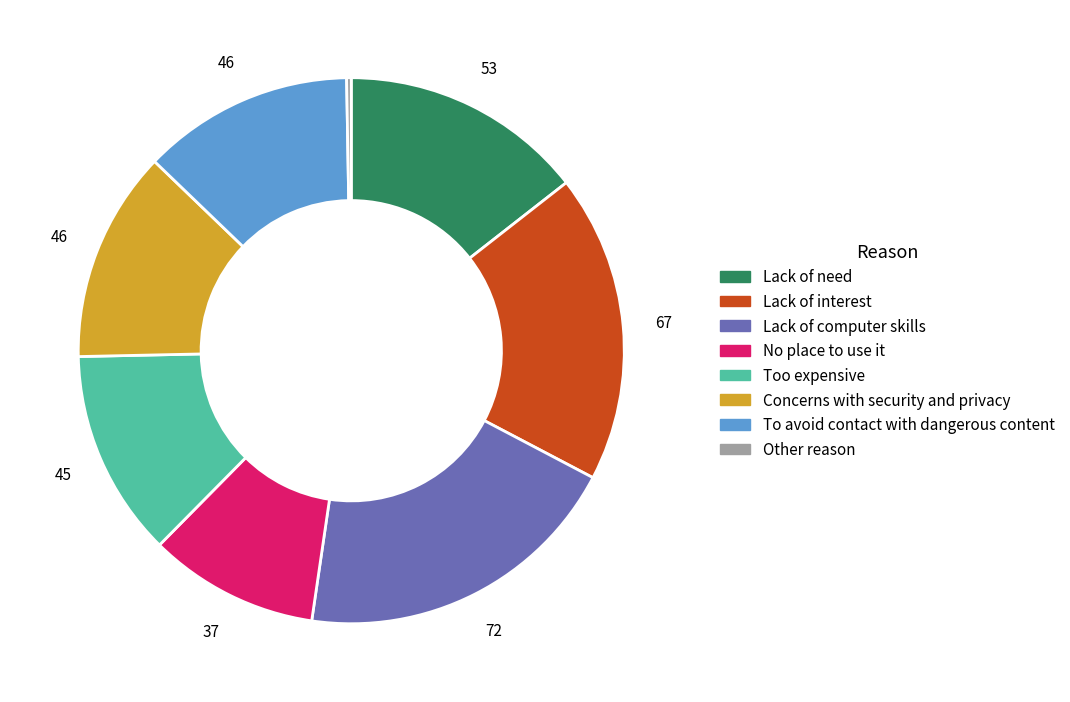

Is there a majority slice in this chart?

No